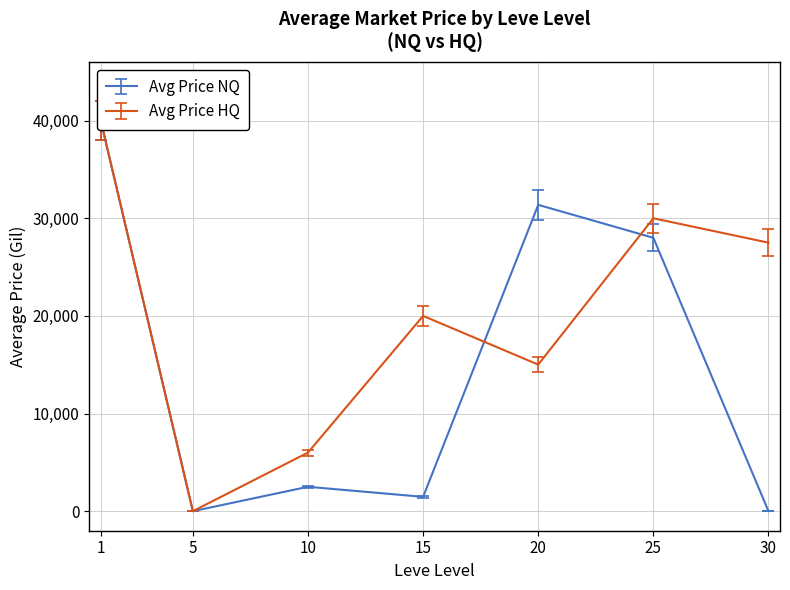

Which series has the largest total across all categories?

Avg Price HQ